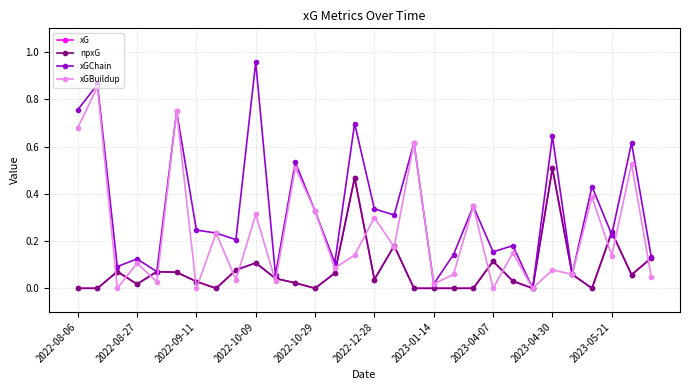

What is the maximum value for xGBuildup?

0.9